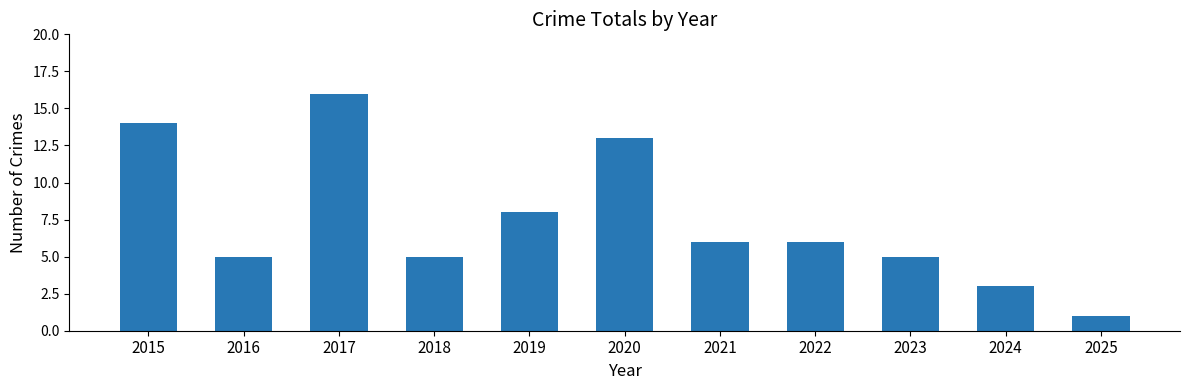

Reading right to left, extract all data points from this chart.

2025=1	2024=3	2023=5	2022=6	2021=6	2020=13	2019=8	2018=5	2017=16	2016=5	2015=14